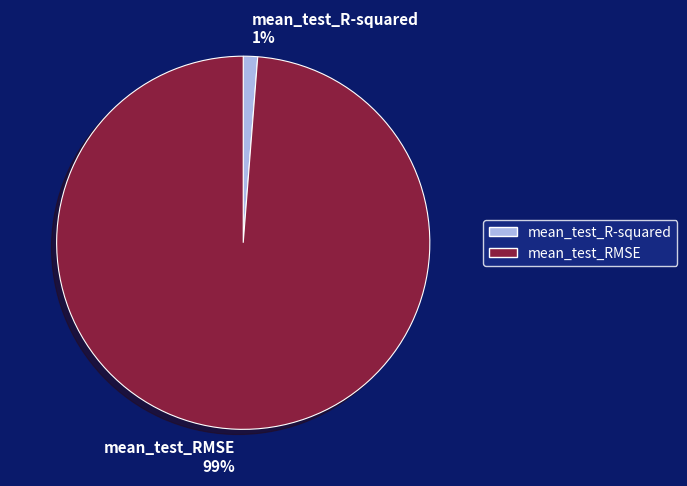

Which slice is the largest?

mean_test_RMSE